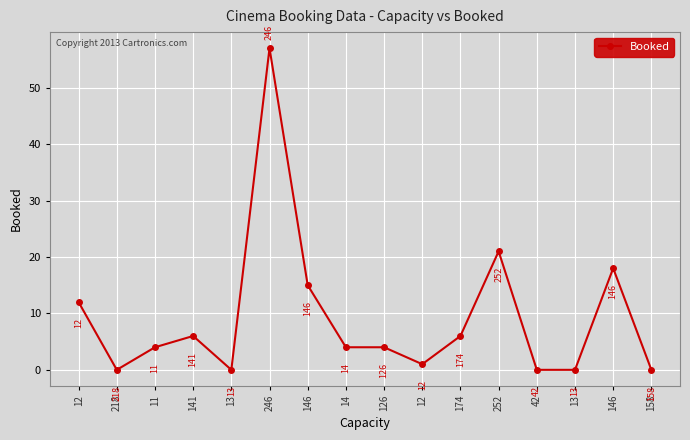

How many lines are shown in the chart?

1